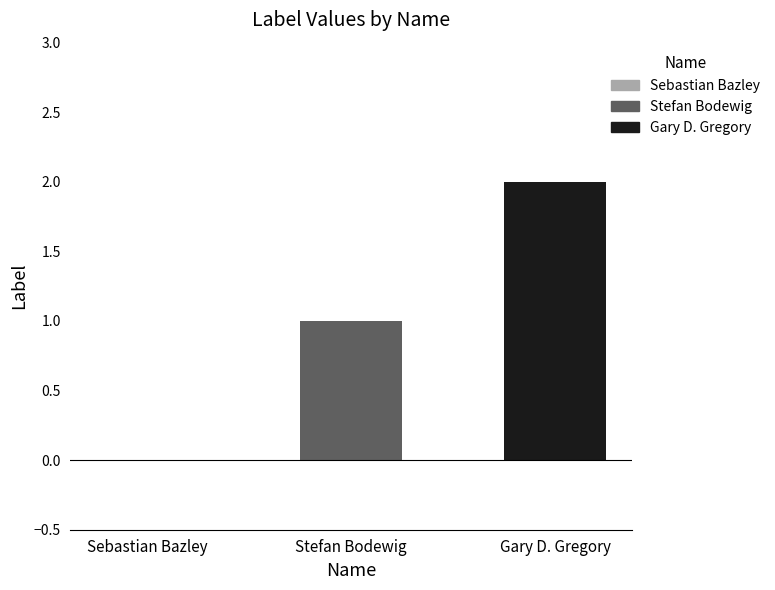

Between Stefan Bodewig and Gary D. Gregory, which is larger?

Gary D. Gregory